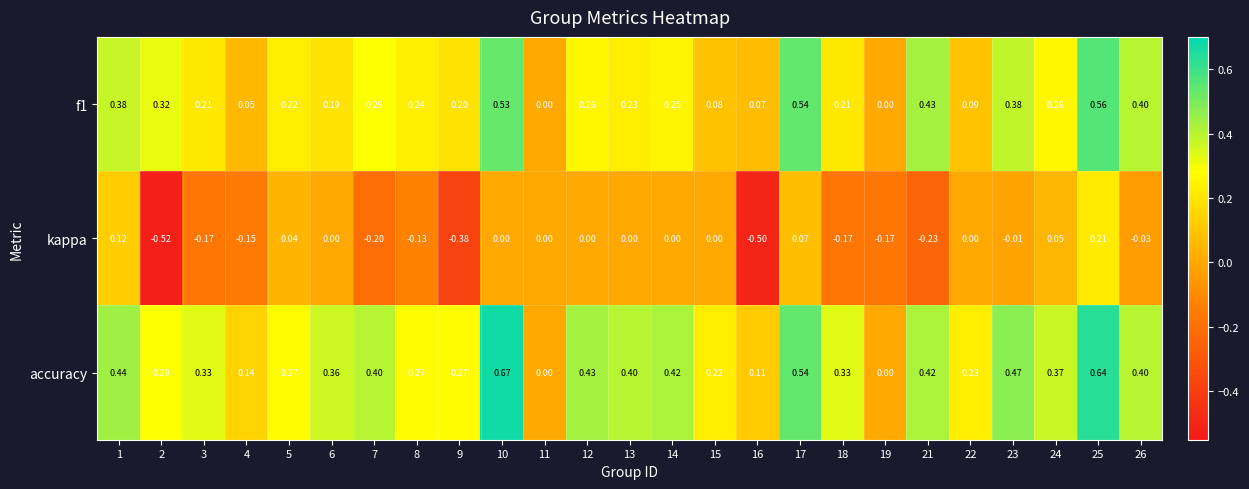

Between 15 and 19, which series saw the biggest shift?

accuracy